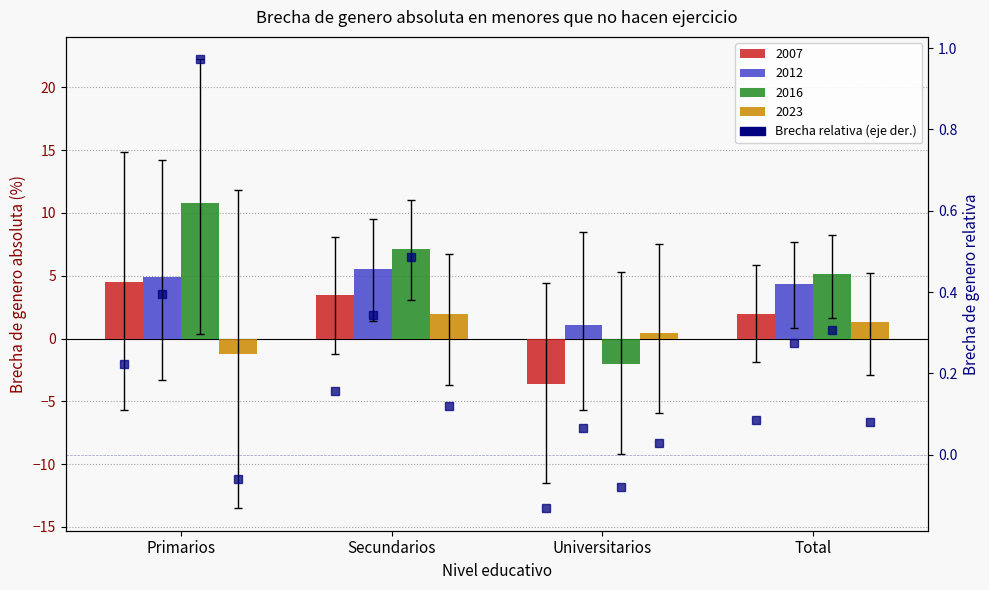

What is the difference between the second highest and minimum values?

0.3